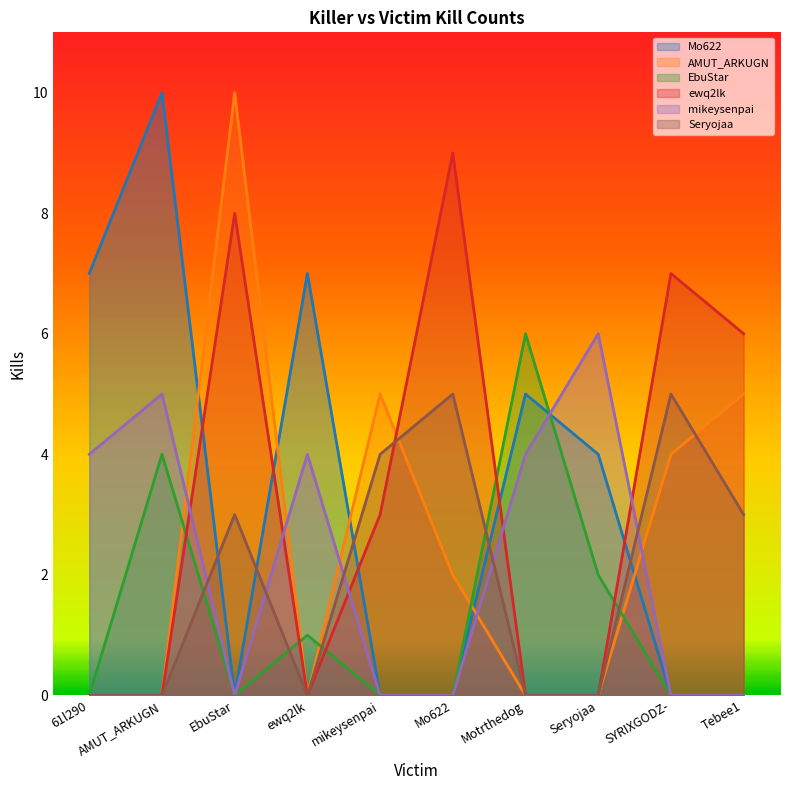

Which category has the lowest value across all series?

EbuStar